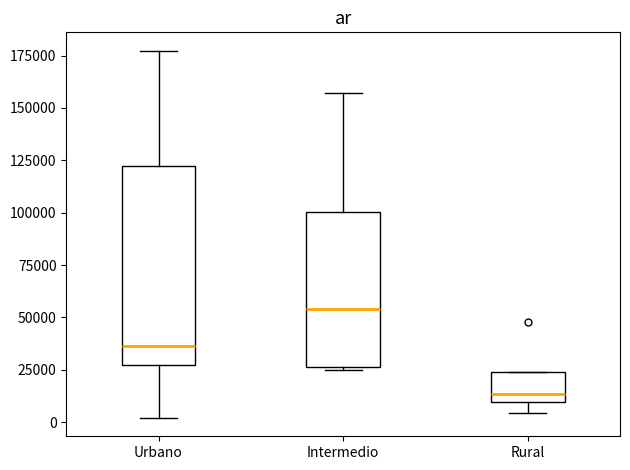

Where does the upper whisker of the box for Intermedio end on the y-axis? The values are not printed on the chart, so give them approximately, as read against the axis.

155000